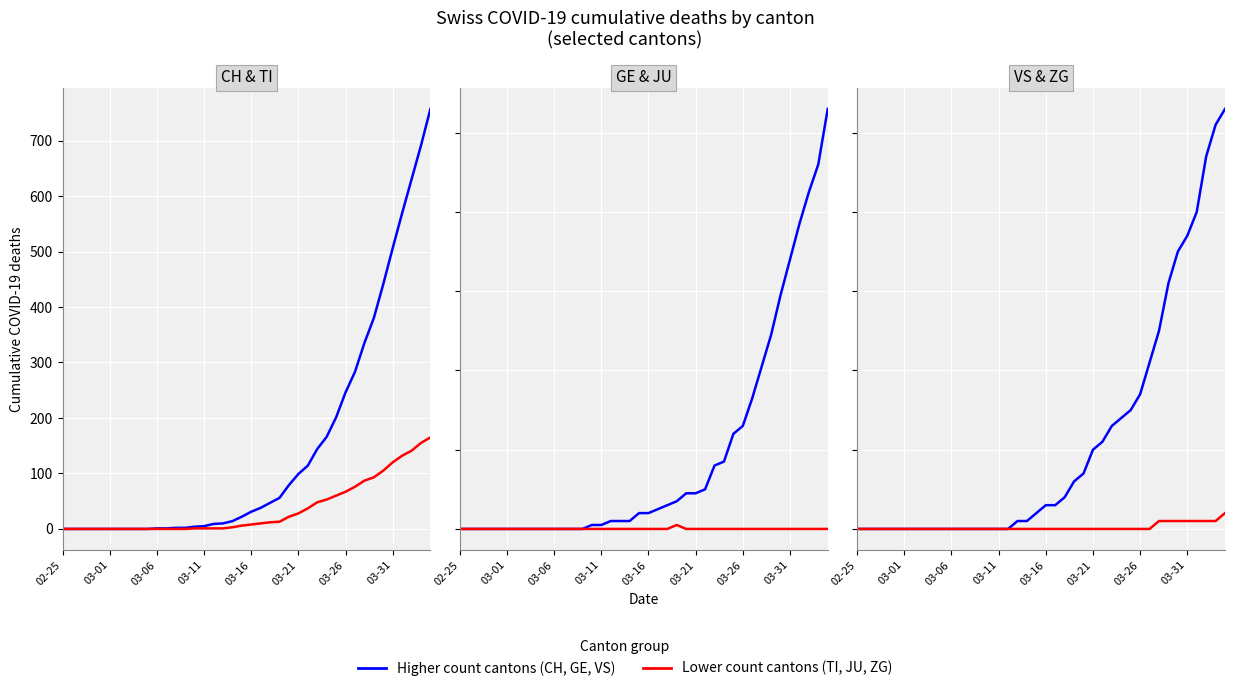

Rank the series by their maximum value, from highest to lowest.

CH, TI, GE, VS, ZG, JU